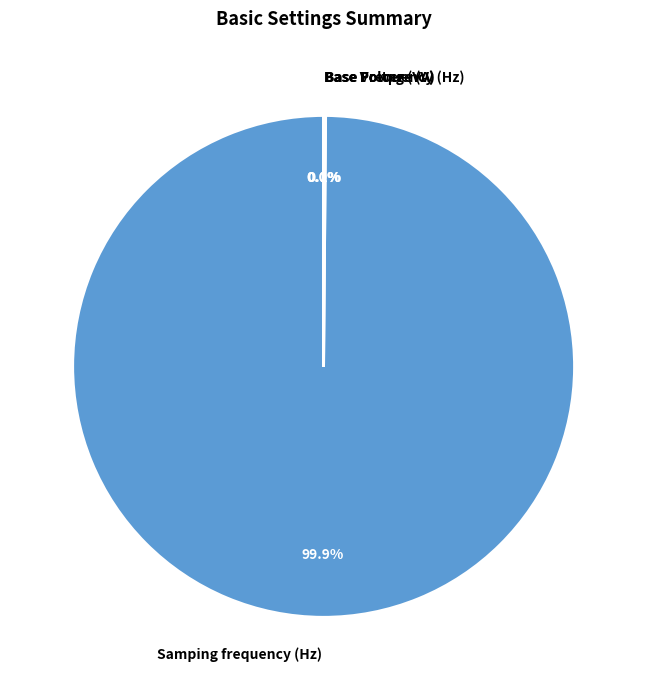

Is it true that Samping frequency (Hz) is 90% of the pie?

False